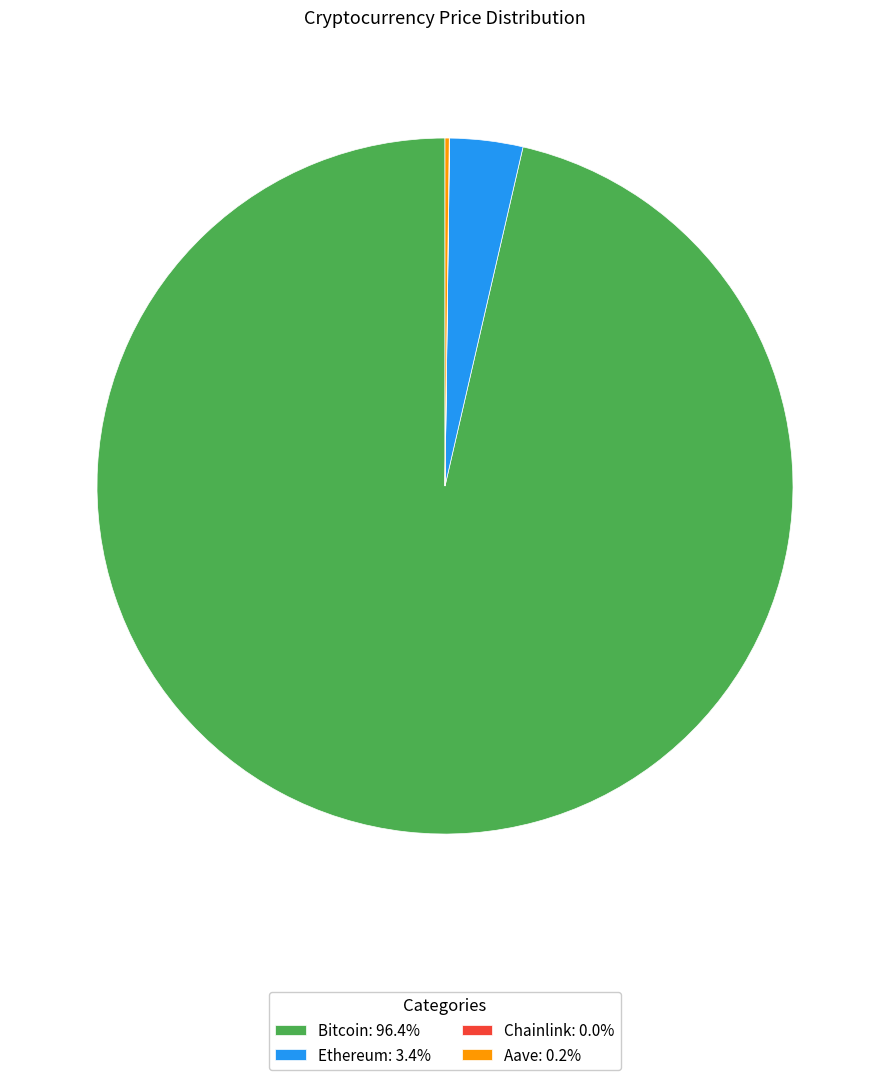

Do Bitcoin: 96.4% and Ethereum: 3.4% together represent more than half of the pie?

Yes